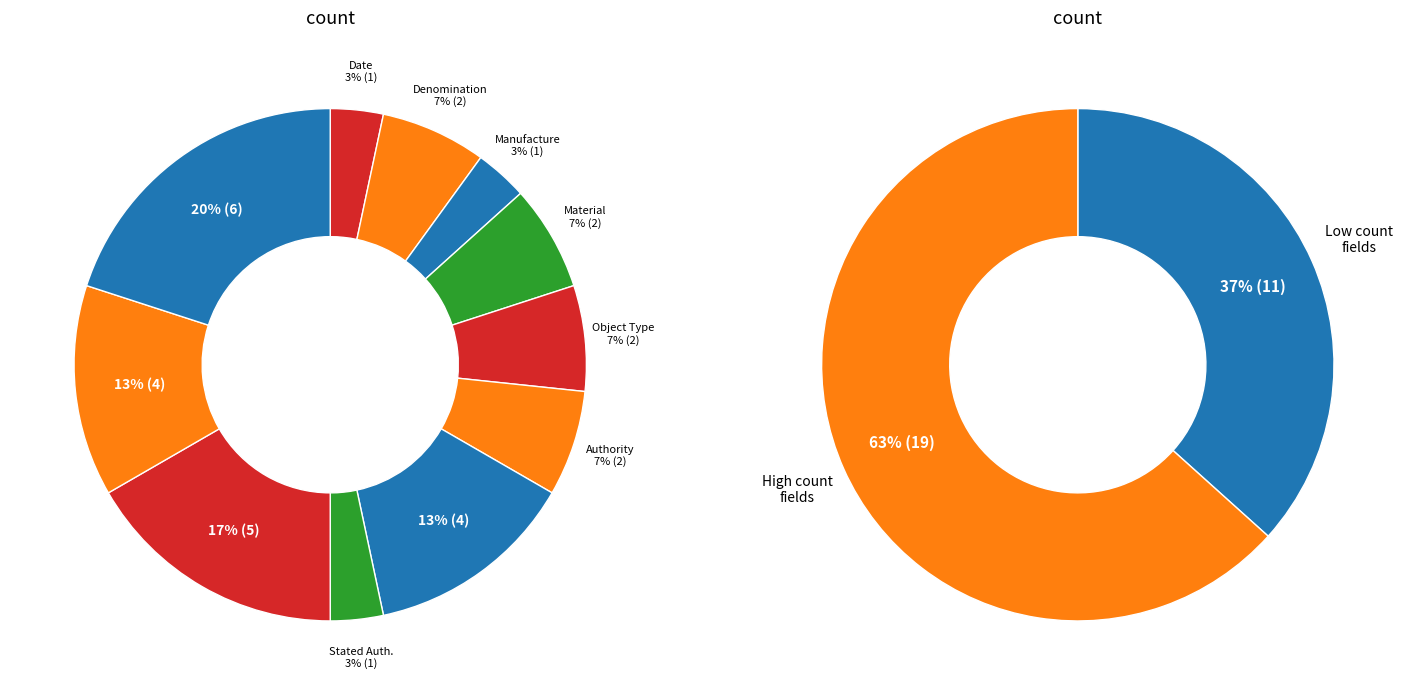

To the nearest percent, what is the difference between the _date / _date_range and obverse_state slice percentages?

3%